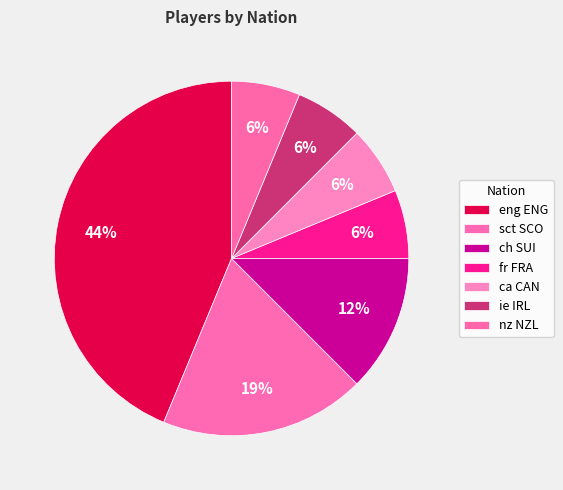

Between nz NZL and ch SUI, which is larger?

ch SUI